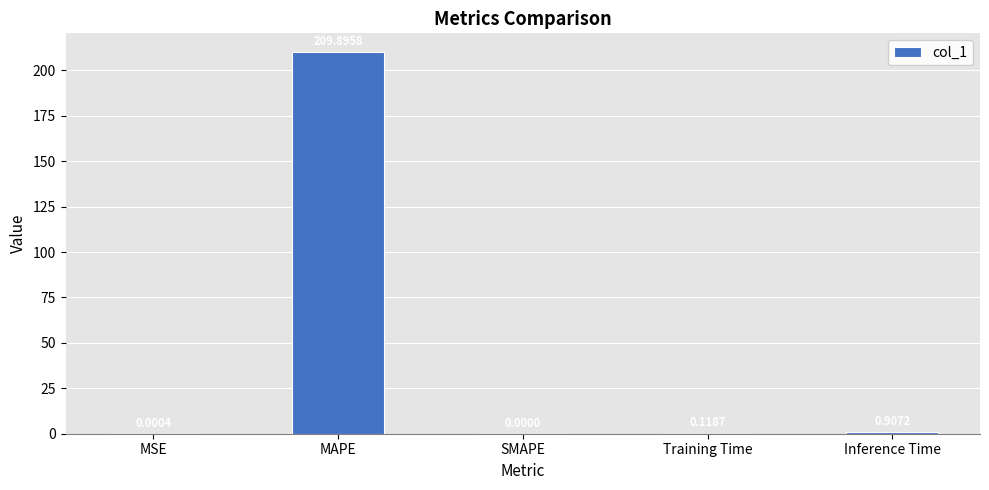

At which category does the chart reach its peak across all series?

MAPE